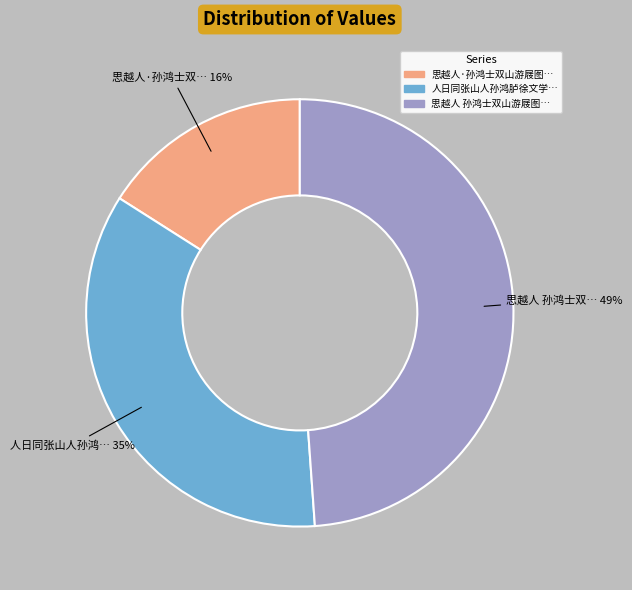

Is there any slice that represents more than half of the pie?

No